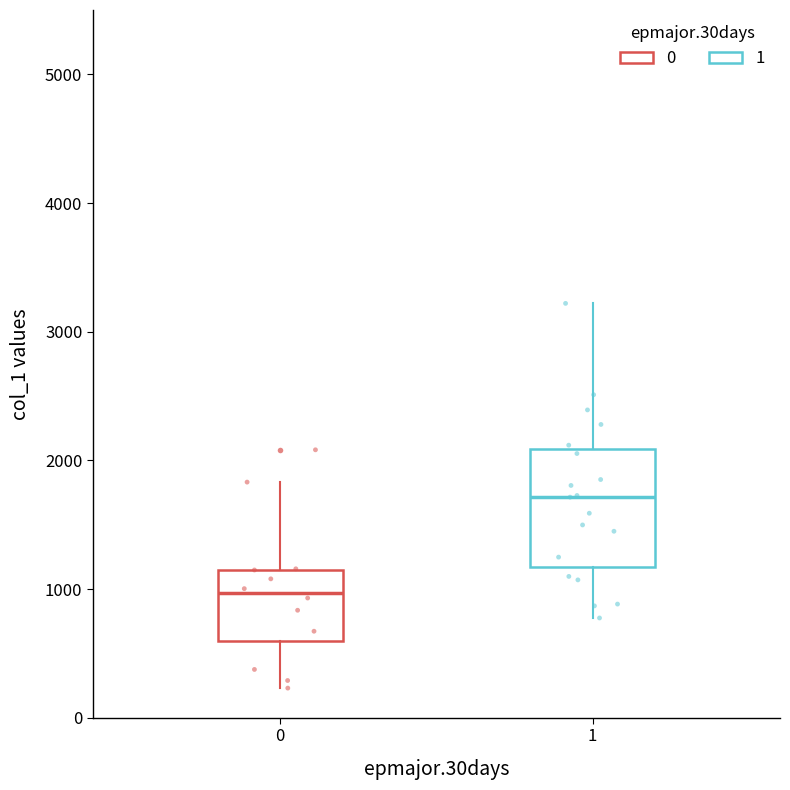

Reading left to right, transcribe this box plot: for each box, give where its median line is, the range the box spans, and where its two whiskers end, as read against the y-axis. The values are not printed on the chart, so give them approximately, as read against the axis.

0: median 1000, box 600 to 1200, whiskers 200 to 1800
1: median 1700, box 1200 to 2100, whiskers 800 to 3200